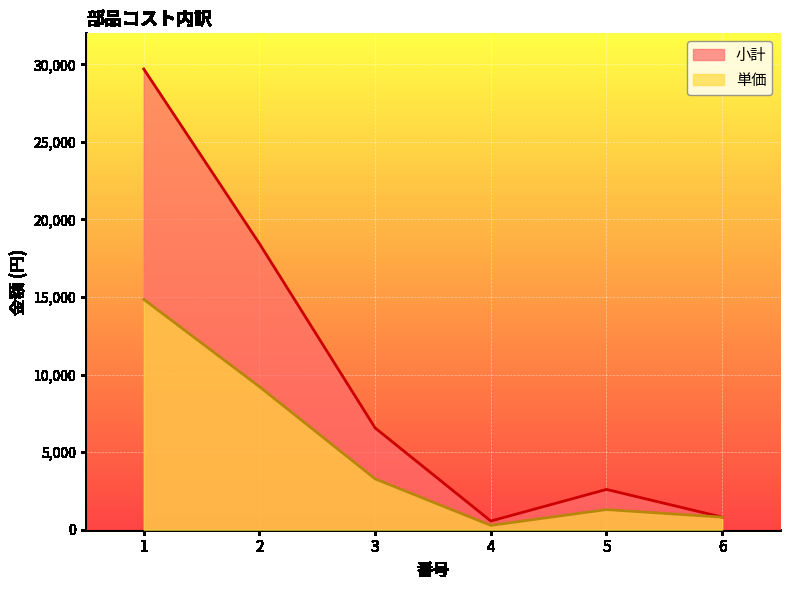

The 小計 series shows 6560 at 3. True or false?

True